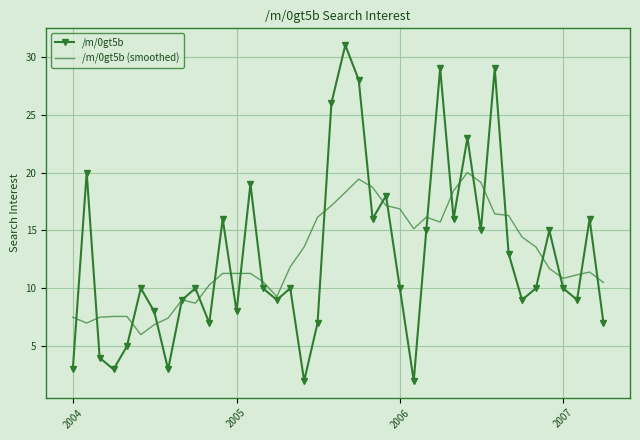

Which series has the largest range (max minus min)?

/m/0gt5b